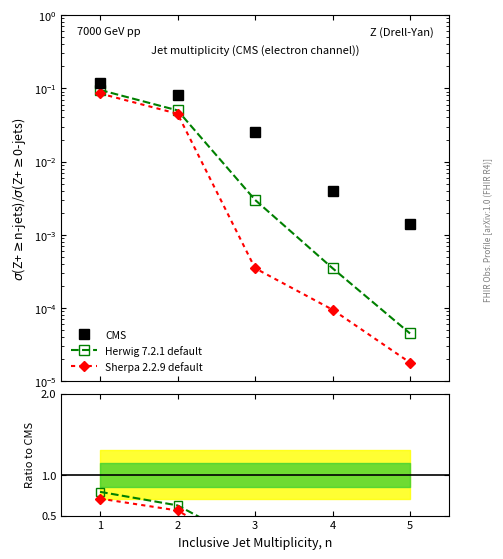

At how many categories does at least one series exceed 0?

5